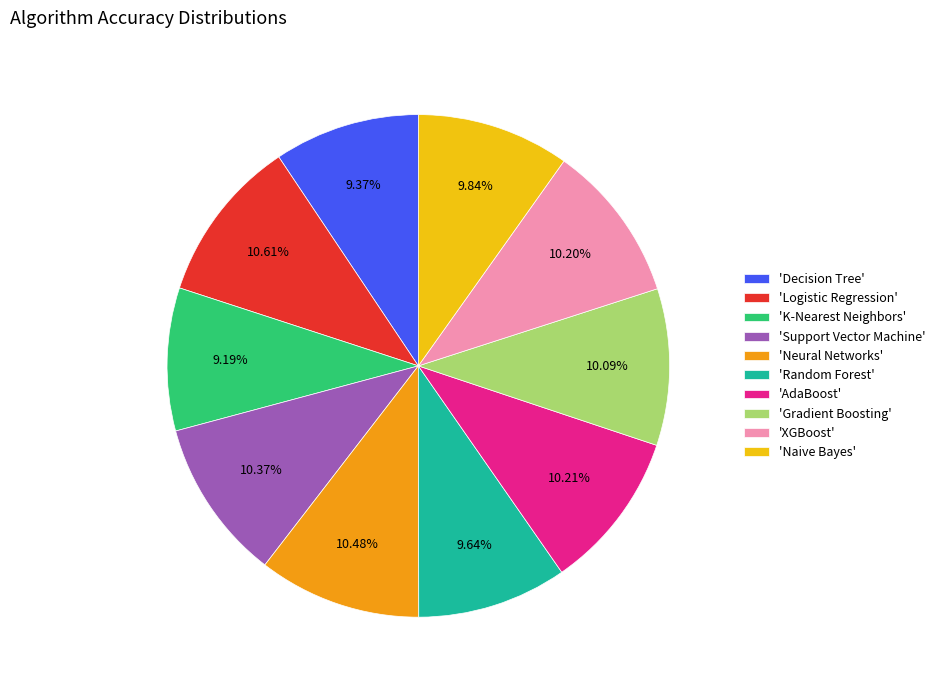

Does any single category account for the majority?

No